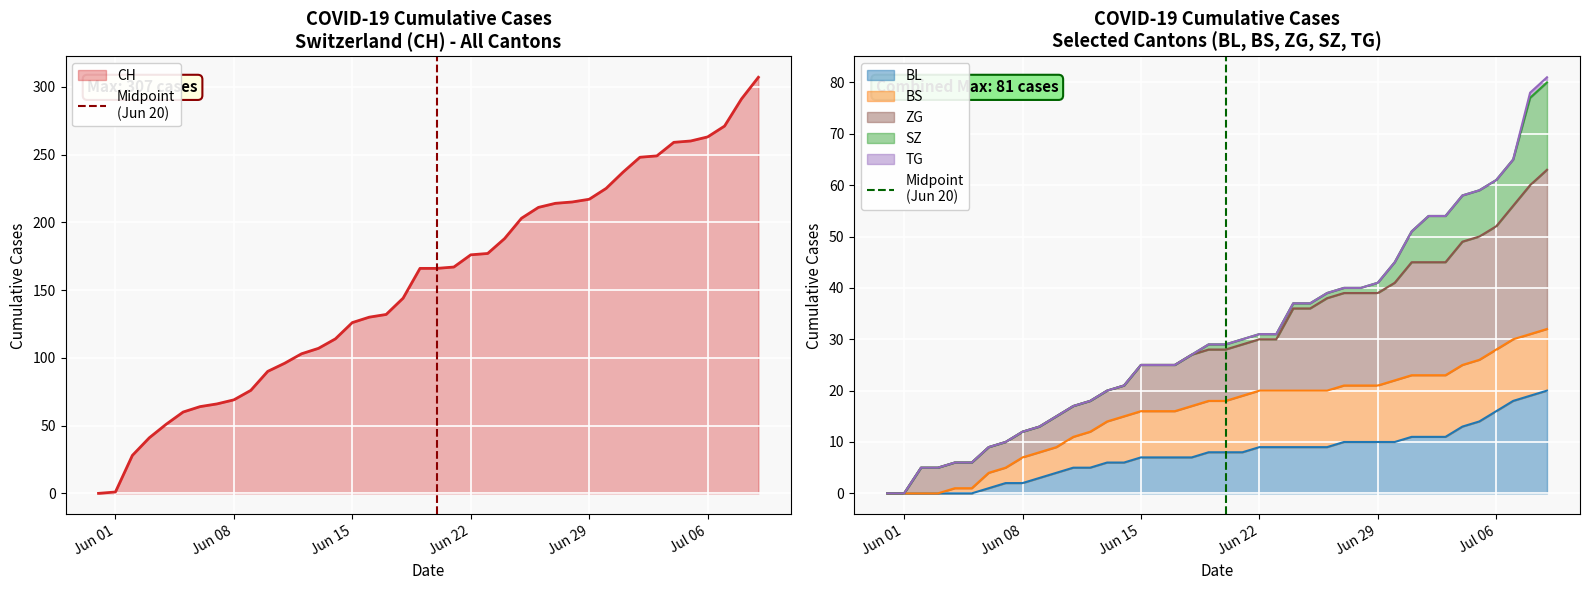

The BL series shows 2 at Jun 08. True or false?

True